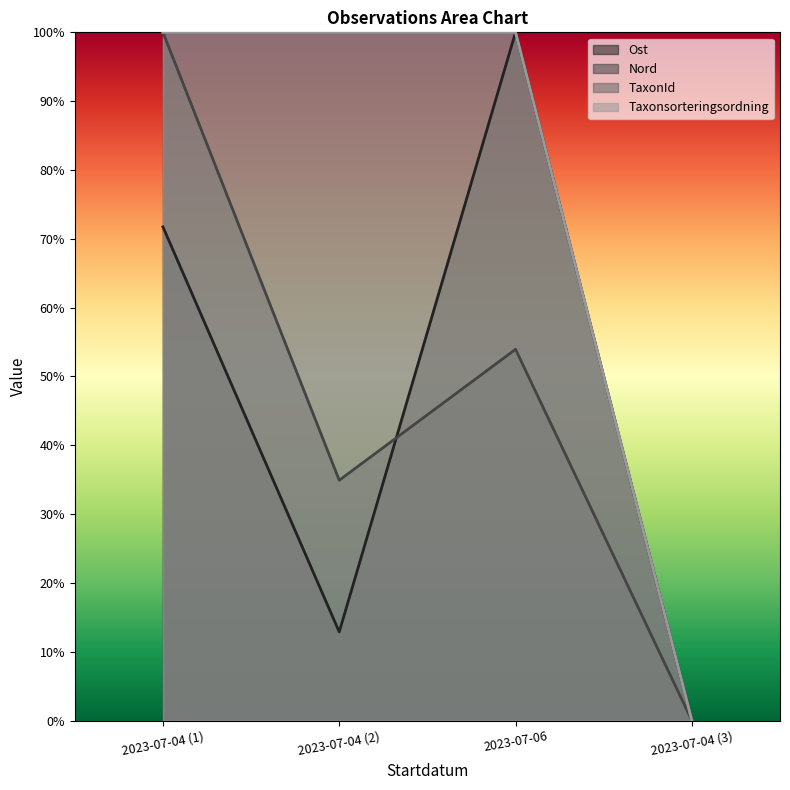

What is the sum of the TaxonId values at 2023-07-06 and 2023-07-04 (1)?

200.0